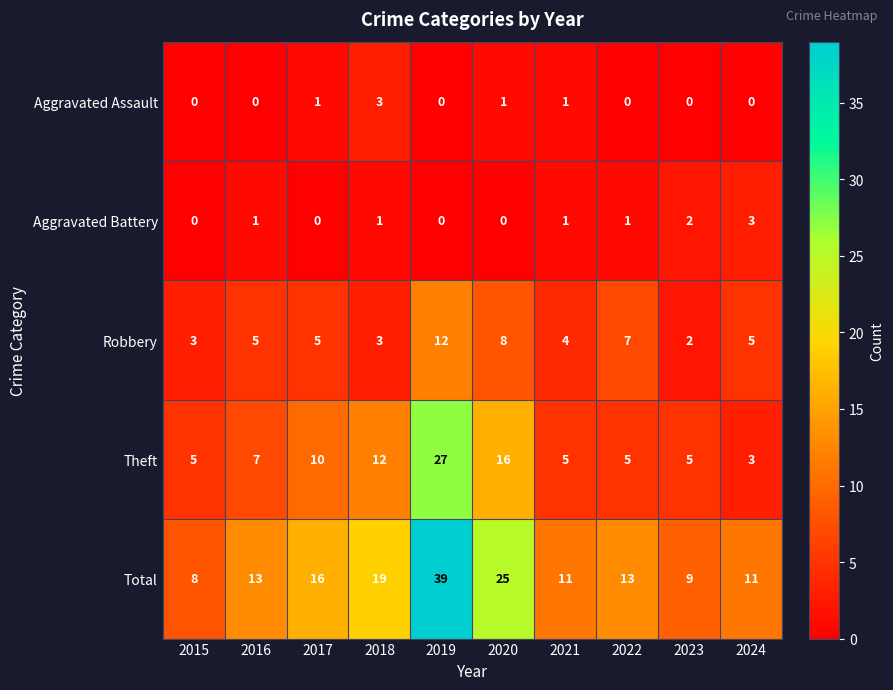

Which series has the largest range (max minus min)?

Total